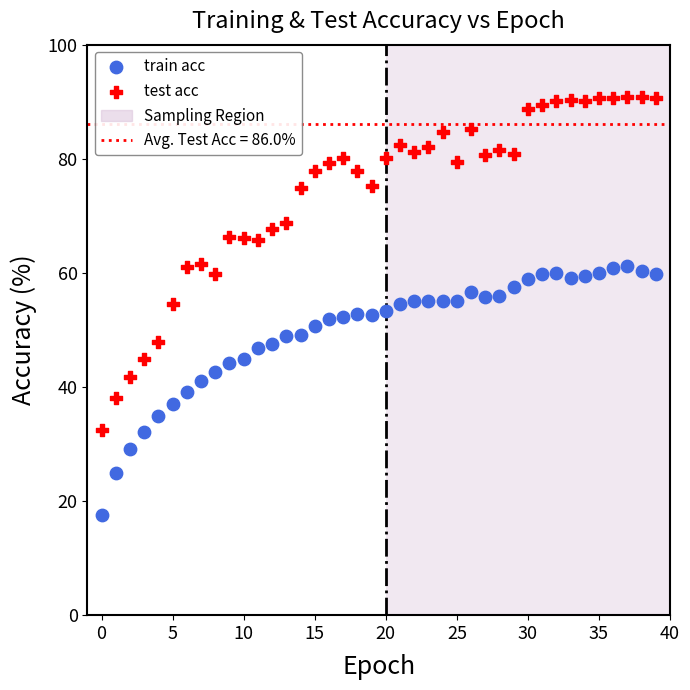

Across all data points, what is the range of Y values (max minus min)?

73.3